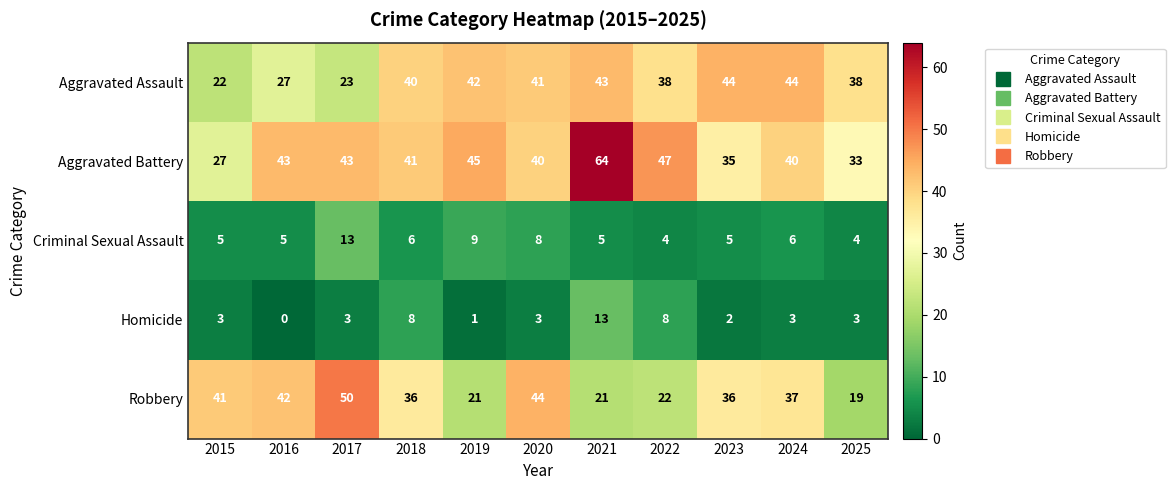

How many data points in Robbery are less than 36?

4